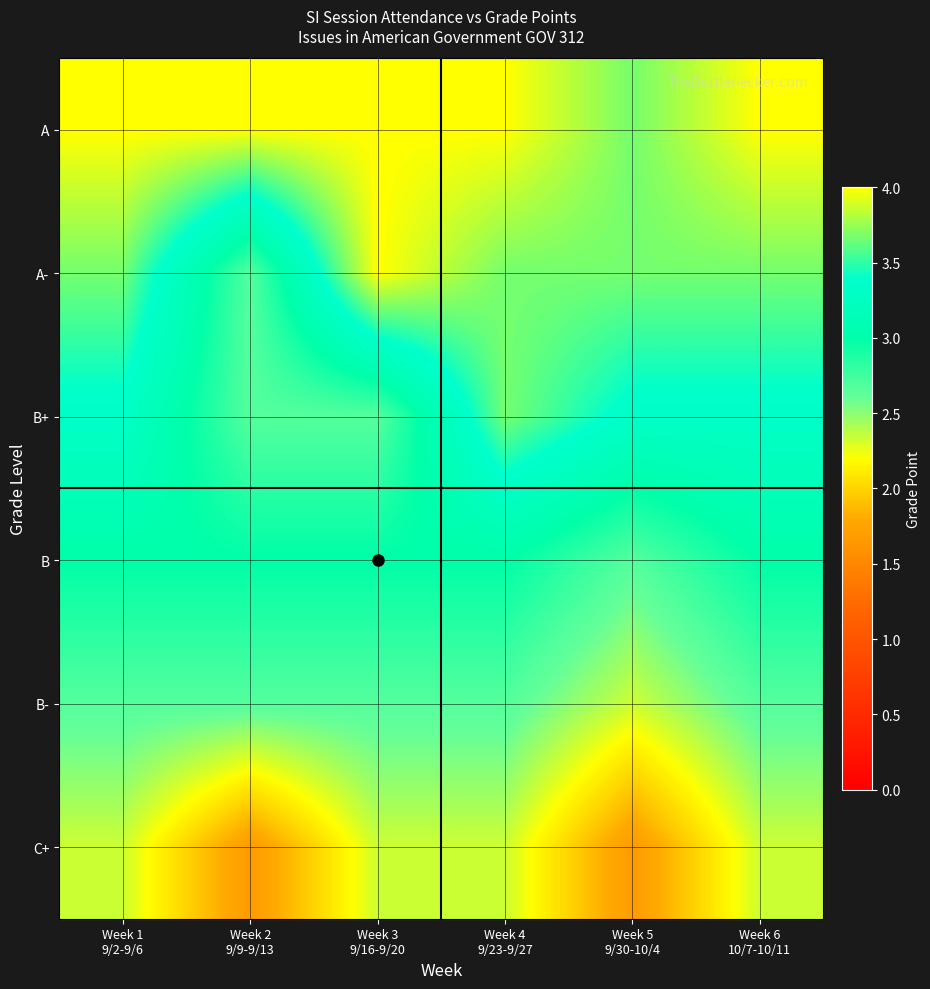

Reading right to left, extract all data points from this chart.

A: Week 6
10/7-10/11=4.0	Week 5
9/30-10/4=3.7	Week 4
9/23-9/27=4.0	Week 3
9/16-9/20=4.0	Week 2
9/9-9/13=4.0	Week 1
9/2-9/6=4.0
A-: Week 6
10/7-10/11=3.7	Week 5
9/30-10/4=3.7	Week 4
9/23-9/27=3.7	Week 3
9/16-9/20=4.0	Week 2
9/9-9/13=2.7	Week 1
9/2-9/6=3.7
B+: Week 6
10/7-10/11=3.3	Week 5
9/30-10/4=3.3	Week 4
9/23-9/27=3.7	Week 3
9/16-9/20=2.7	Week 2
9/9-9/13=2.7	Week 1
9/2-9/6=3.3
B: Week 6
10/7-10/11=3.0	Week 5
9/30-10/4=2.7	Week 4
9/23-9/27=3.0	Week 3
9/16-9/20=3.0	Week 2
9/9-9/13=3.0	Week 1
9/2-9/6=3.0
B-: Week 6
10/7-10/11=2.7	Week 5
9/30-10/4=2.3	Week 4
9/23-9/27=2.7	Week 3
9/16-9/20=2.7	Week 2
9/9-9/13=2.7	Week 1
9/2-9/6=2.7
C+: Week 6
10/7-10/11=2.3	Week 5
9/30-10/4=1.7	Week 4
9/23-9/27=2.3	Week 3
9/16-9/20=2.3	Week 2
9/9-9/13=1.7	Week 1
9/2-9/6=2.3